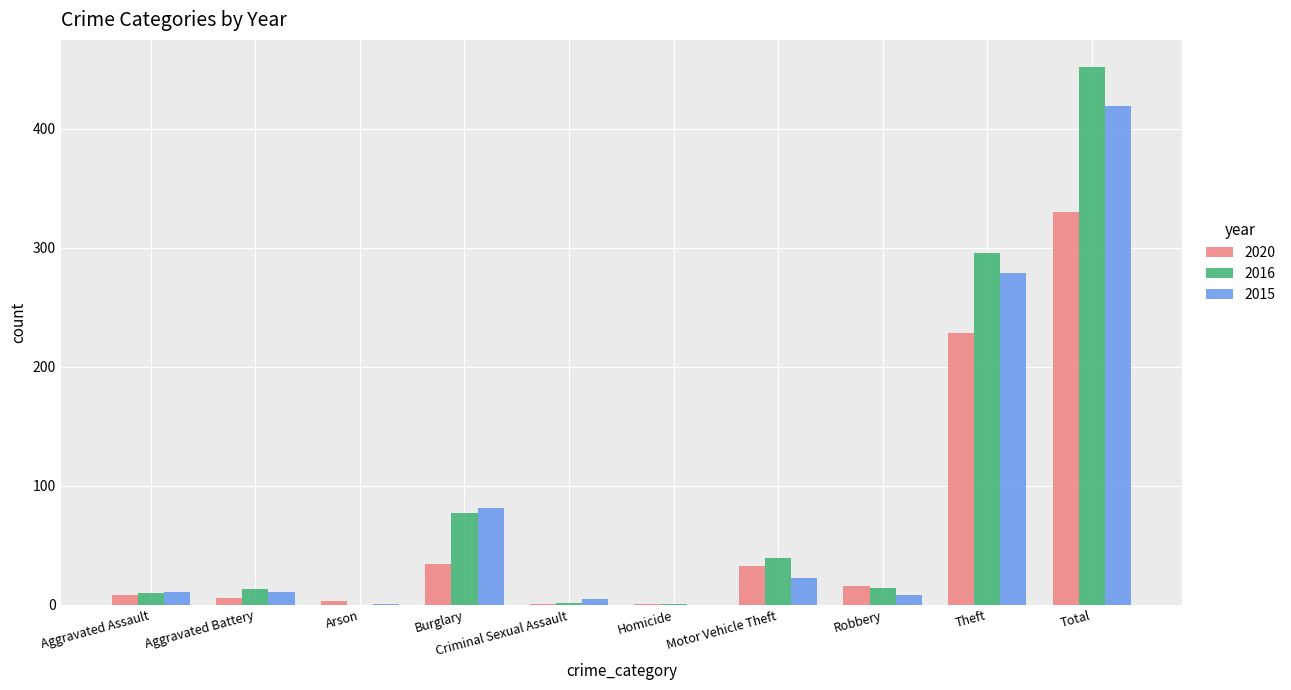

What is the sum of all 2016 values?

904